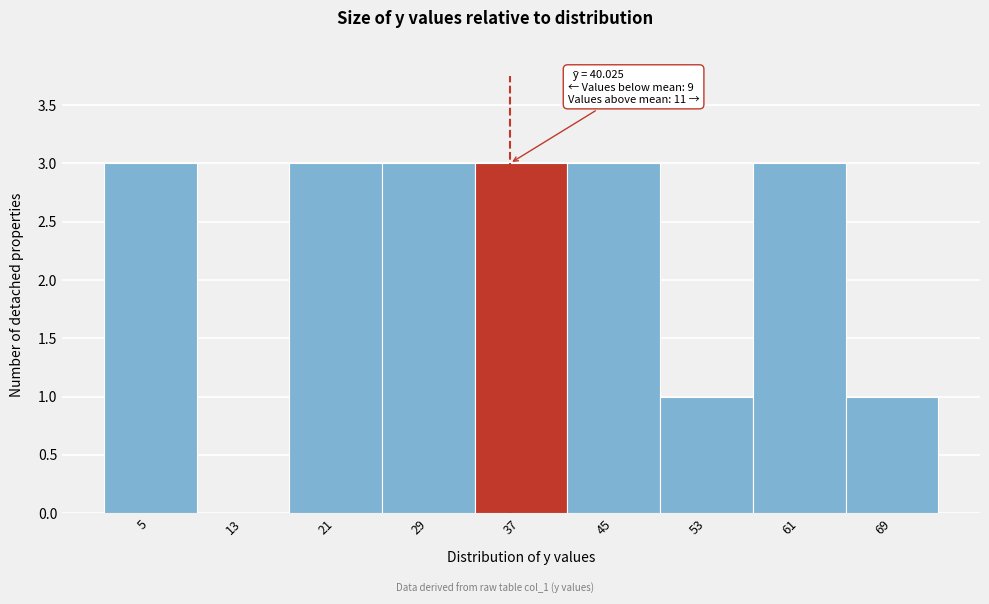

Reading right to left, extract all data points from this chart.

69=1	61=3	53=1	45=3	37=3	29=3	21=3	13=0	5=3